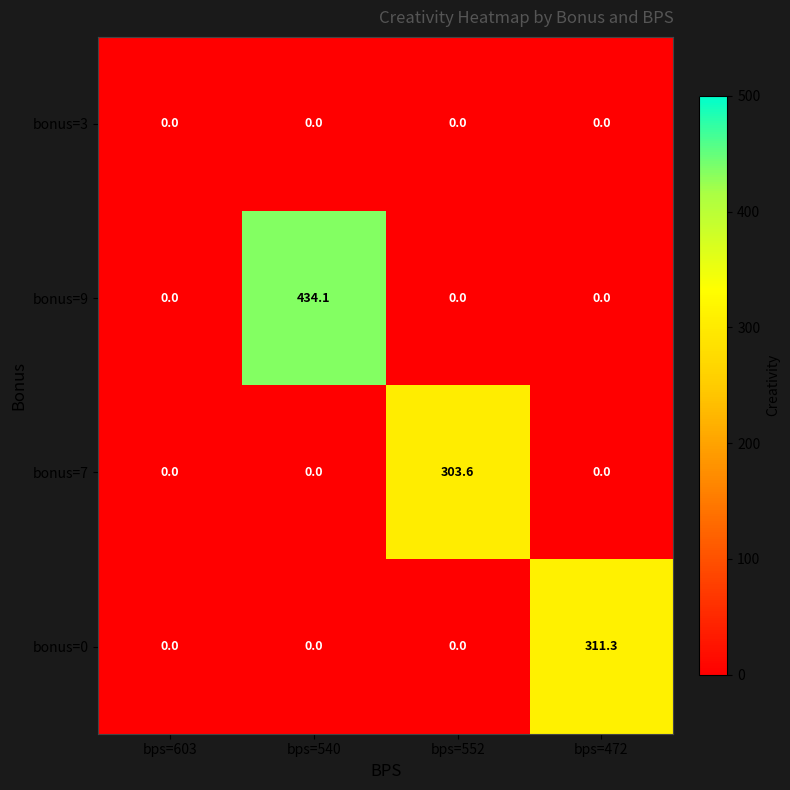

What is the highest value of the bonus=7 series?

303.6